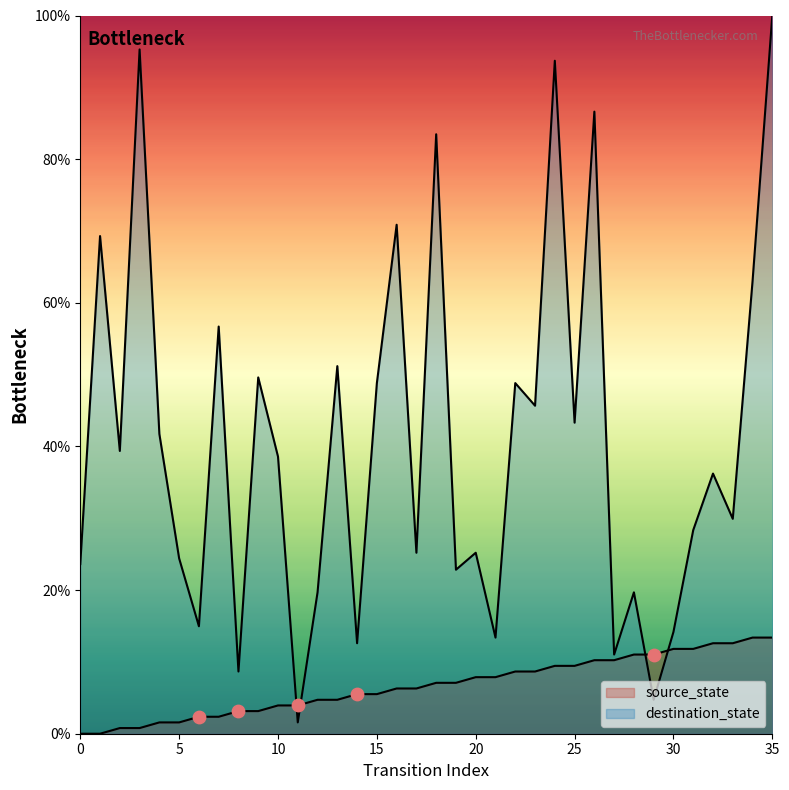

Which series contains the lowest Y value?

source_state